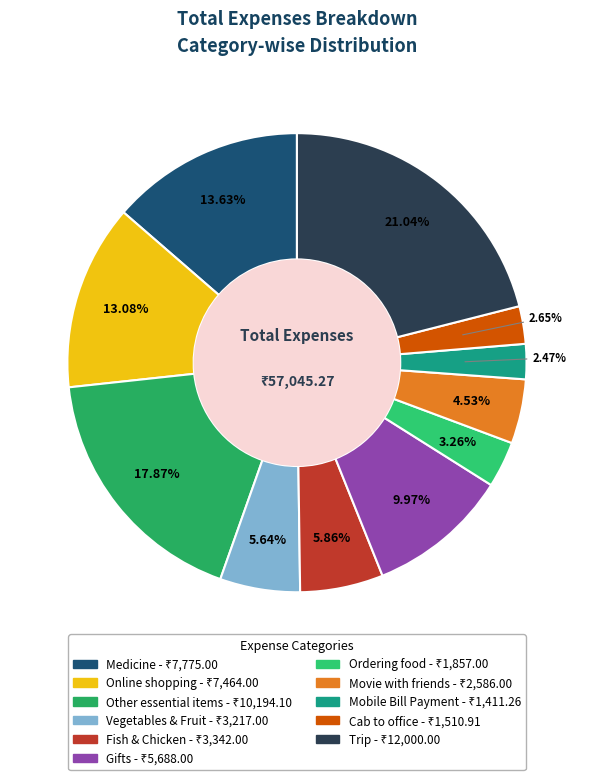

Is Fish & Chicken the majority of the pie?

No